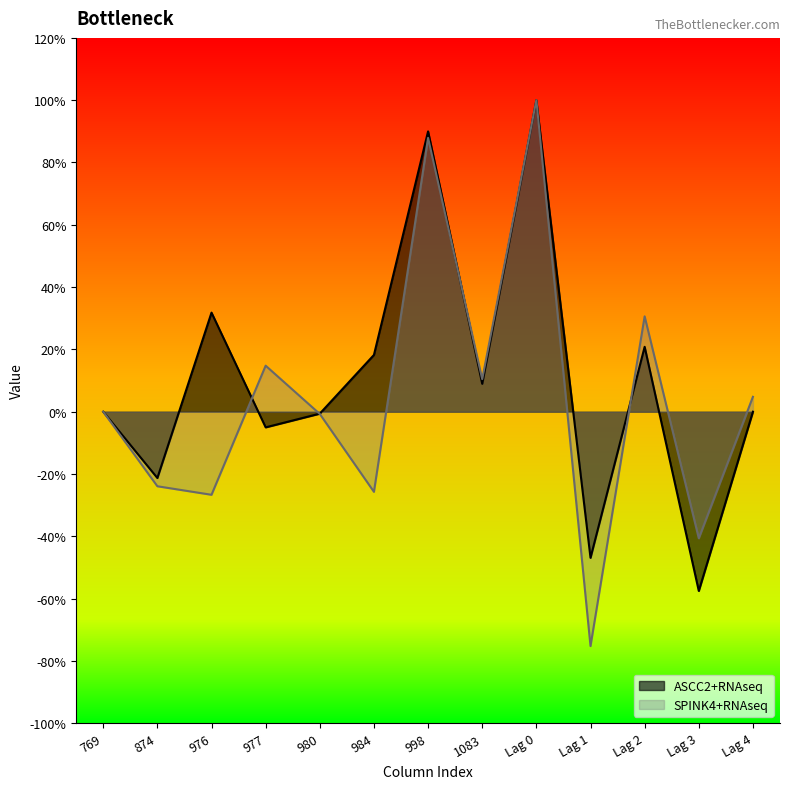

Is the value of SPINK4+RNAseq at 977 greater than the value of ASCC2+RNAseq at Lag 1?

Yes